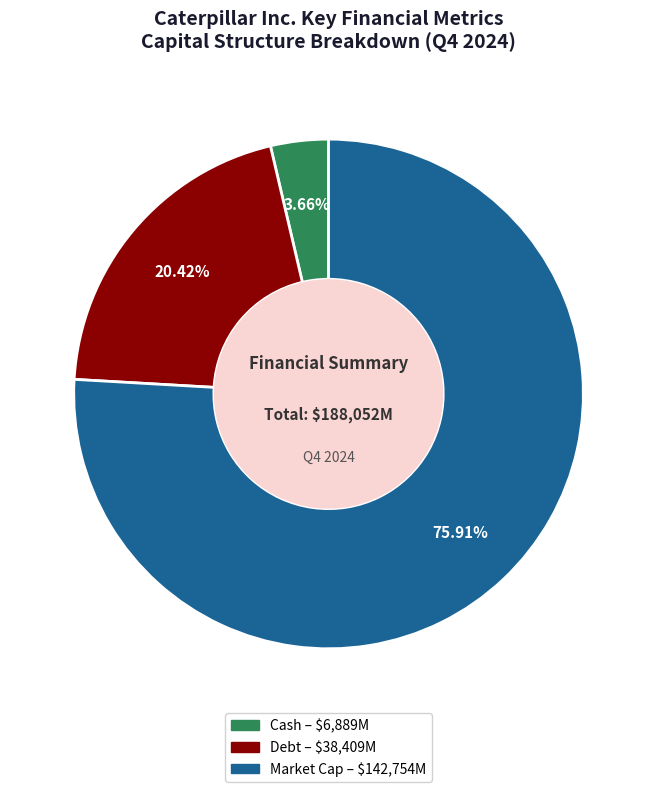

Is there any slice that represents more than half of the pie?

Yes